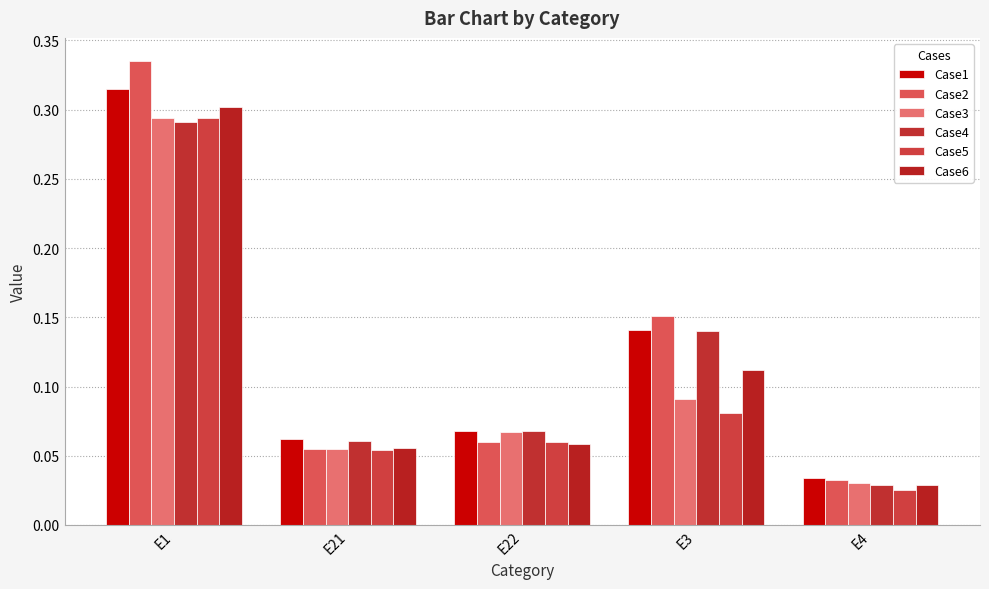

What position from the left is E3?

4